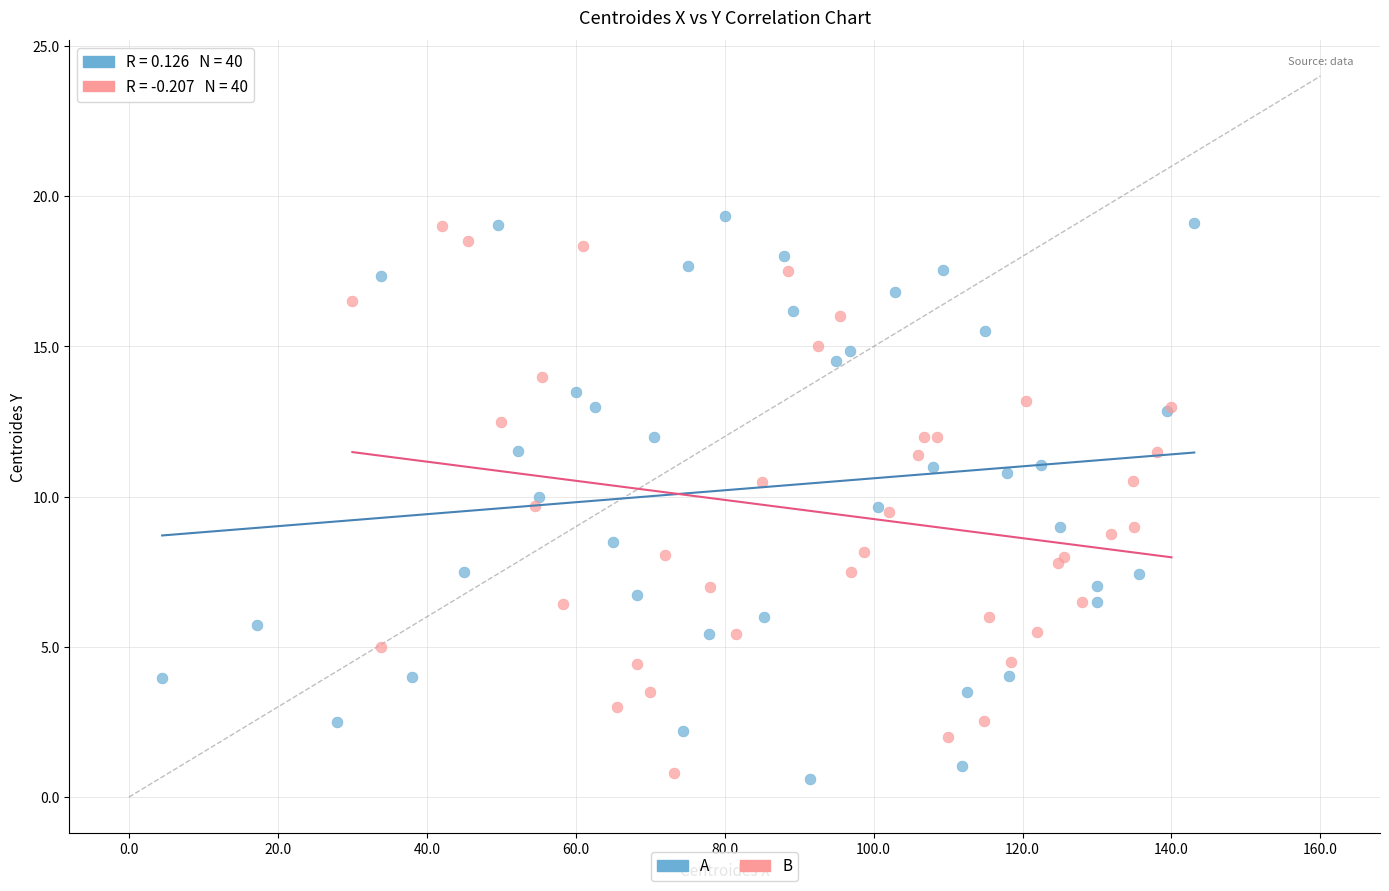

Which series contains the highest Y value?

A